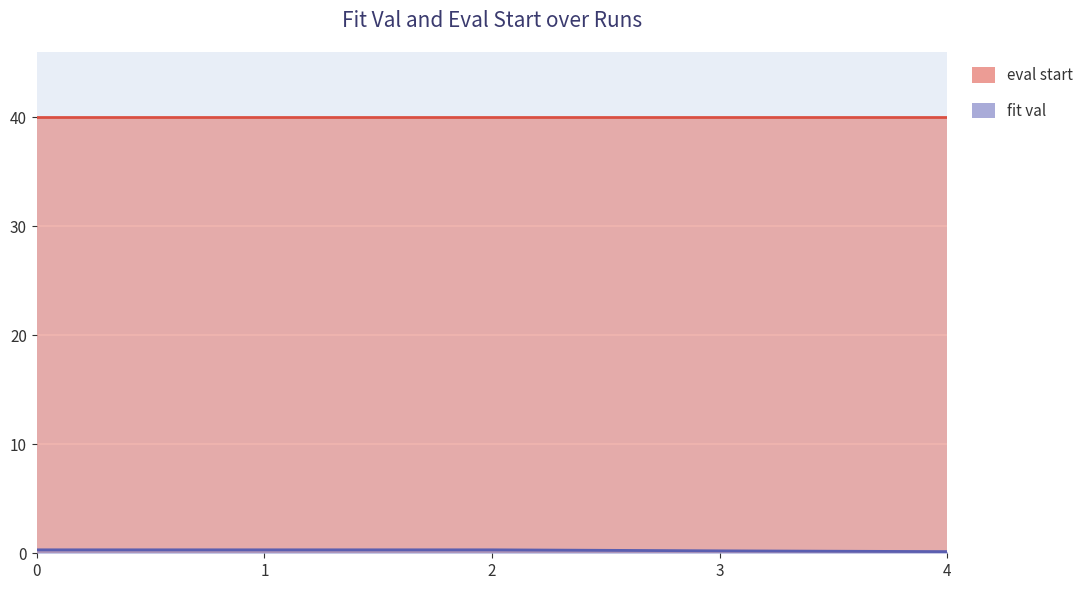

What is the difference between the maximum and minimum values?

0.2